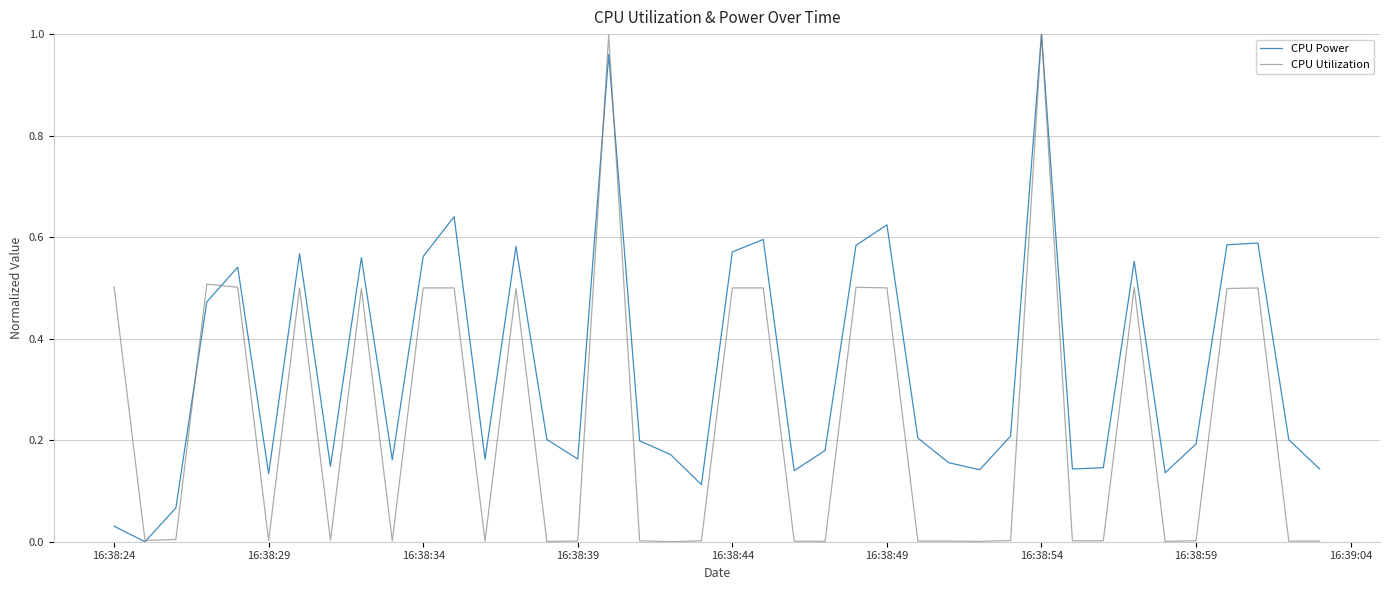

Which series has the largest total across all categories?

CPU Power